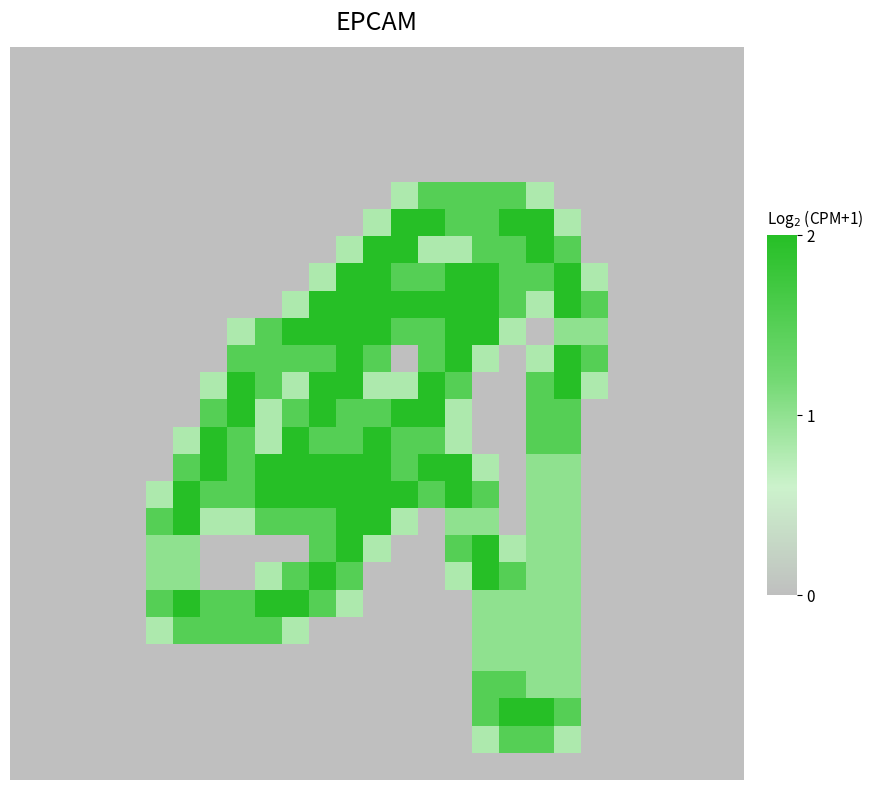

Reading left to right, what are all the values shown in this chart?

row_0: 0.0	0.0	0.0	0.0	0.0	0.0	0.0	0.0	0.0	0.0	0.0	0.0	0.0	0.0	0.0	0.0	0.0	0.0	0.0	0.0	0.0	0.0	0.0	0.0	0.0	0.0	0.0
row_1: 0.0	0.0	0.0	0.0	0.0	0.0	0.0	0.0	0.0	0.0	0.0	0.0	0.0	0.0	0.0	0.0	0.0	0.0	0.0	0.0	0.0	0.0	0.0	0.0	0.0	0.0	0.0
row_2: 0.0	0.0	0.0	0.0	0.0	0.0	0.0	0.0	0.0	0.0	0.0	0.0	0.0	0.0	0.0	0.0	0.0	0.0	0.0	0.0	0.0	0.0	0.0	0.0	0.0	0.0	0.0
row_3: 0.0	0.0	0.0	0.0	0.0	0.0	0.0	0.0	0.0	0.0	0.0	0.0	0.0	0.0	0.0	0.0	0.0	0.0	0.0	0.0	0.0	0.0	0.0	0.0	0.0	0.0	0.0
row_4: 0.0	0.0	0.0	0.0	0.0	0.0	0.0	0.0	0.0	0.0	0.0	0.0	0.0	0.0	0.0	0.0	0.0	0.0	0.0	0.0	0.0	0.0	0.0	0.0	0.0	0.0	0.0
row_5: 0.0	0.0	0.0	0.0	0.0	0.0	0.0	0.0	0.0	0.0	0.0	0.0	0.0	0.0	0.8	1.5	1.5	1.5	1.5	0.8	0.0	0.0	0.0	0.0	0.0	0.0	0.0
row_6: 0.0	0.0	0.0	0.0	0.0	0.0	0.0	0.0	0.0	0.0	0.0	0.0	0.0	0.8	2.0	2.0	1.5	1.5	2.0	2.0	0.8	0.0	0.0	0.0	0.0	0.0	0.0
row_7: 0.0	0.0	0.0	0.0	0.0	0.0	0.0	0.0	0.0	0.0	0.0	0.0	0.8	2.0	2.0	0.8	0.8	1.5	1.5	2.0	1.5	0.0	0.0	0.0	0.0	0.0	0.0
row_8: 0.0	0.0	0.0	0.0	0.0	0.0	0.0	0.0	0.0	0.0	0.0	0.8	2.0	2.0	1.5	1.5	2.0	2.0	1.5	1.5	2.0	0.8	0.0	0.0	0.0	0.0	0.0
row_9: 0.0	0.0	0.0	0.0	0.0	0.0	0.0	0.0	0.0	0.0	0.8	2.0	2.0	2.0	2.0	2.0	2.0	2.0	1.5	0.8	2.0	1.5	0.0	0.0	0.0	0.0	0.0
row_10: 0.0	0.0	0.0	0.0	0.0	0.0	0.0	0.0	0.8	1.5	2.0	2.0	2.0	2.0	1.5	1.5	2.0	2.0	0.8	0.0	1.0	1.0	0.0	0.0	0.0	0.0	0.0
row_11: 0.0	0.0	0.0	0.0	0.0	0.0	0.0	0.0	1.5	1.5	1.5	1.5	2.0	1.5	0.0	1.5	2.0	0.8	0.0	0.8	2.0	1.5	0.0	0.0	0.0	0.0	0.0
row_12: 0.0	0.0	0.0	0.0	0.0	0.0	0.0	0.8	2.0	1.5	0.8	2.0	2.0	0.8	0.8	2.0	1.5	0.0	0.0	1.5	2.0	0.8	0.0	0.0	0.0	0.0	0.0
row_13: 0.0	0.0	0.0	0.0	0.0	0.0	0.0	1.5	2.0	0.8	1.5	2.0	1.5	1.5	2.0	2.0	0.8	0.0	0.0	1.5	1.5	0.0	0.0	0.0	0.0	0.0	0.0
row_14: 0.0	0.0	0.0	0.0	0.0	0.0	0.8	2.0	1.5	0.8	2.0	1.5	1.5	2.0	1.5	1.5	0.8	0.0	0.0	1.5	1.5	0.0	0.0	0.0	0.0	0.0	0.0
row_15: 0.0	0.0	0.0	0.0	0.0	0.0	1.5	2.0	1.5	2.0	2.0	2.0	2.0	2.0	1.5	2.0	2.0	0.8	0.0	1.0	1.0	0.0	0.0	0.0	0.0	0.0	0.0
row_16: 0.0	0.0	0.0	0.0	0.0	0.8	2.0	1.5	1.5	2.0	2.0	2.0	2.0	2.0	2.0	1.5	2.0	1.5	0.0	1.0	1.0	0.0	0.0	0.0	0.0	0.0	0.0
row_17: 0.0	0.0	0.0	0.0	0.0	1.5	2.0	0.8	0.8	1.5	1.5	1.5	2.0	2.0	0.8	0.0	1.0	1.0	0.0	1.0	1.0	0.0	0.0	0.0	0.0	0.0	0.0
row_18: 0.0	0.0	0.0	0.0	0.0	1.0	1.0	0.0	0.0	0.0	0.0	1.5	2.0	0.8	0.0	0.0	1.5	2.0	0.8	1.0	1.0	0.0	0.0	0.0	0.0	0.0	0.0
row_19: 0.0	0.0	0.0	0.0	0.0	1.0	1.0	0.0	0.0	0.8	1.5	2.0	1.5	0.0	0.0	0.0	0.8	2.0	1.5	1.0	1.0	0.0	0.0	0.0	0.0	0.0	0.0
row_20: 0.0	0.0	0.0	0.0	0.0	1.5	2.0	1.5	1.5	2.0	2.0	1.5	0.8	0.0	0.0	0.0	0.0	1.0	1.0	1.0	1.0	0.0	0.0	0.0	0.0	0.0	0.0
row_21: 0.0	0.0	0.0	0.0	0.0	0.8	1.5	1.5	1.5	1.5	0.8	0.0	0.0	0.0	0.0	0.0	0.0	1.0	1.0	1.0	1.0	0.0	0.0	0.0	0.0	0.0	0.0
row_22: 0.0	0.0	0.0	0.0	0.0	0.0	0.0	0.0	0.0	0.0	0.0	0.0	0.0	0.0	0.0	0.0	0.0	1.0	1.0	1.0	1.0	0.0	0.0	0.0	0.0	0.0	0.0
row_23: 0.0	0.0	0.0	0.0	0.0	0.0	0.0	0.0	0.0	0.0	0.0	0.0	0.0	0.0	0.0	0.0	0.0	1.5	1.5	1.0	1.0	0.0	0.0	0.0	0.0	0.0	0.0
row_24: 0.0	0.0	0.0	0.0	0.0	0.0	0.0	0.0	0.0	0.0	0.0	0.0	0.0	0.0	0.0	0.0	0.0	1.5	2.0	2.0	1.5	0.0	0.0	0.0	0.0	0.0	0.0
row_25: 0.0	0.0	0.0	0.0	0.0	0.0	0.0	0.0	0.0	0.0	0.0	0.0	0.0	0.0	0.0	0.0	0.0	0.8	1.5	1.5	0.8	0.0	0.0	0.0	0.0	0.0	0.0
row_26: 0.0	0.0	0.0	0.0	0.0	0.0	0.0	0.0	0.0	0.0	0.0	0.0	0.0	0.0	0.0	0.0	0.0	0.0	0.0	0.0	0.0	0.0	0.0	0.0	0.0	0.0	0.0